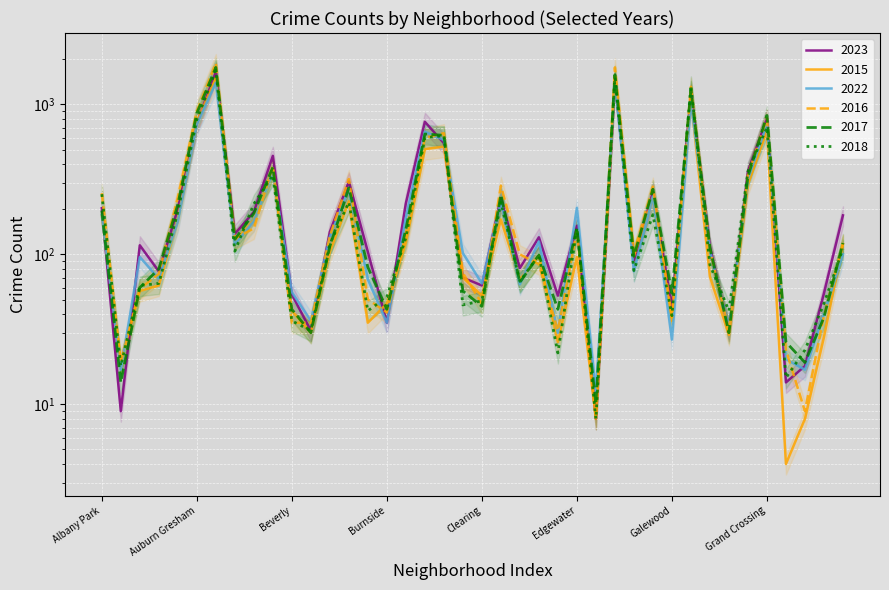

Which series has the largest total across all categories?

2016